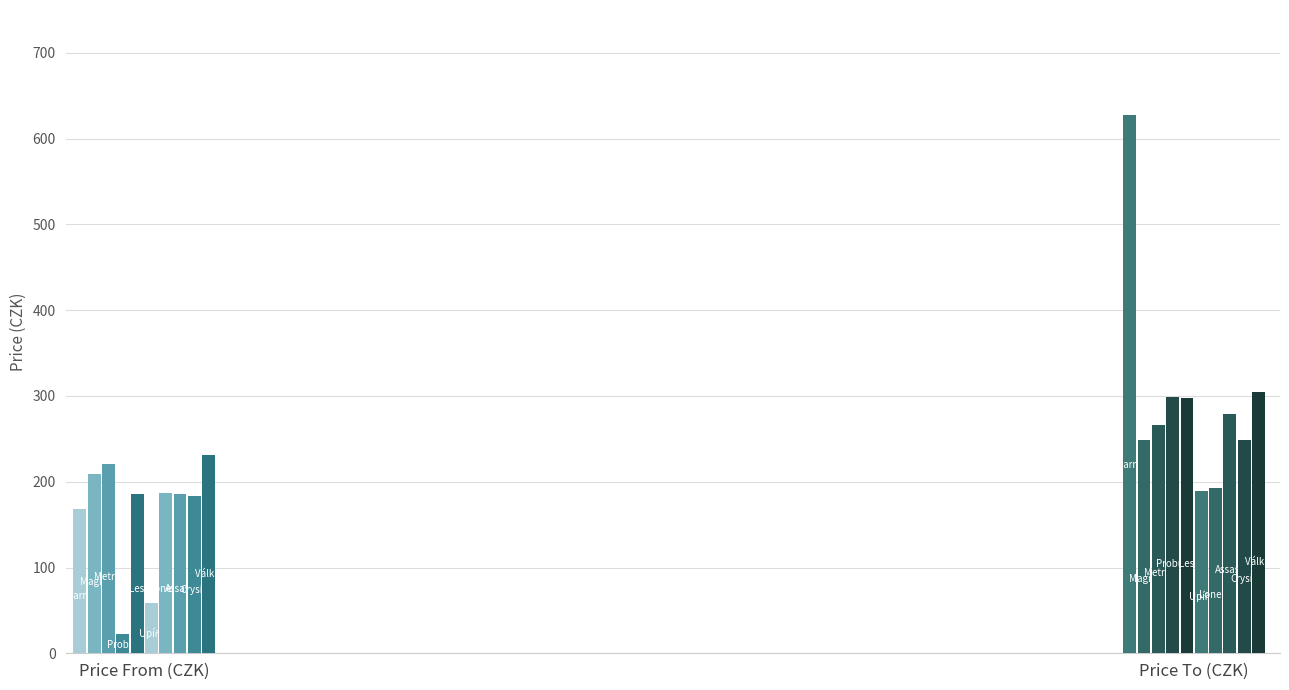

Where does the price_from series first go above 186?

Magie mrtvých